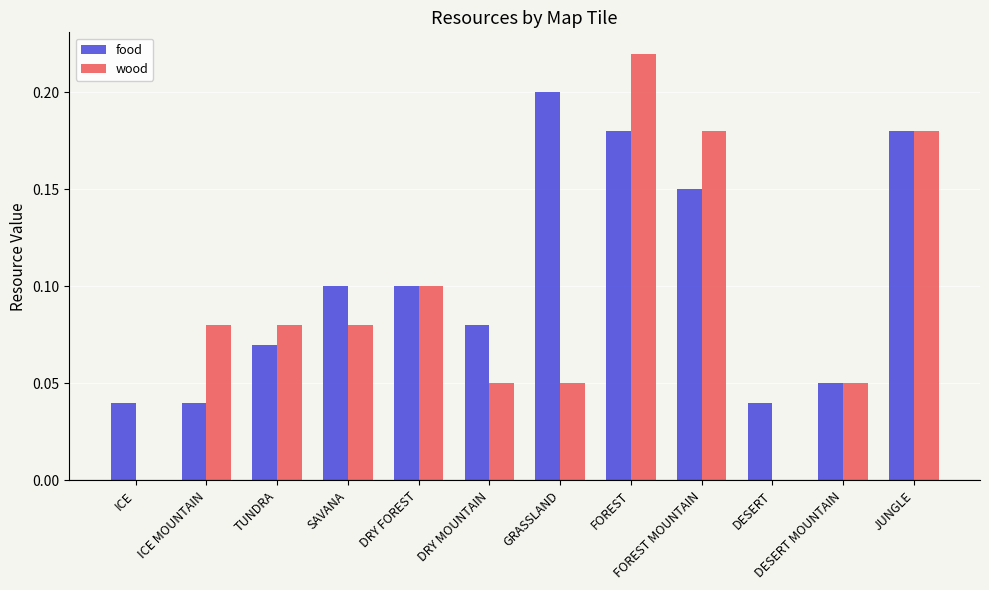

How many distinct data groups are displayed?

2